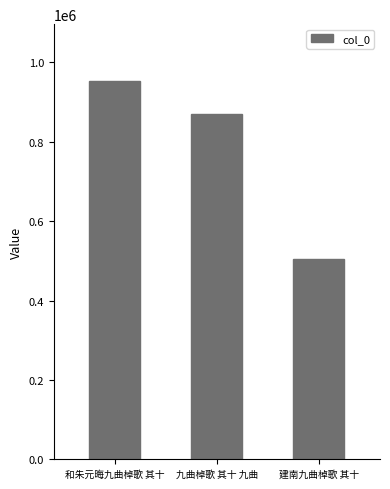

Rank the categories by value from lowest to highest.

建南九曲棹歌 其十, 九曲棹歌 其十 九曲, 和朱元晦九曲棹歌 其十